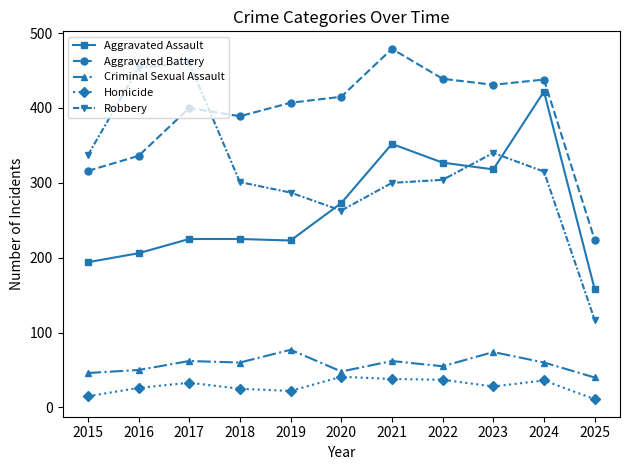

How many data points in Aggravated Battery are less than 407?

5